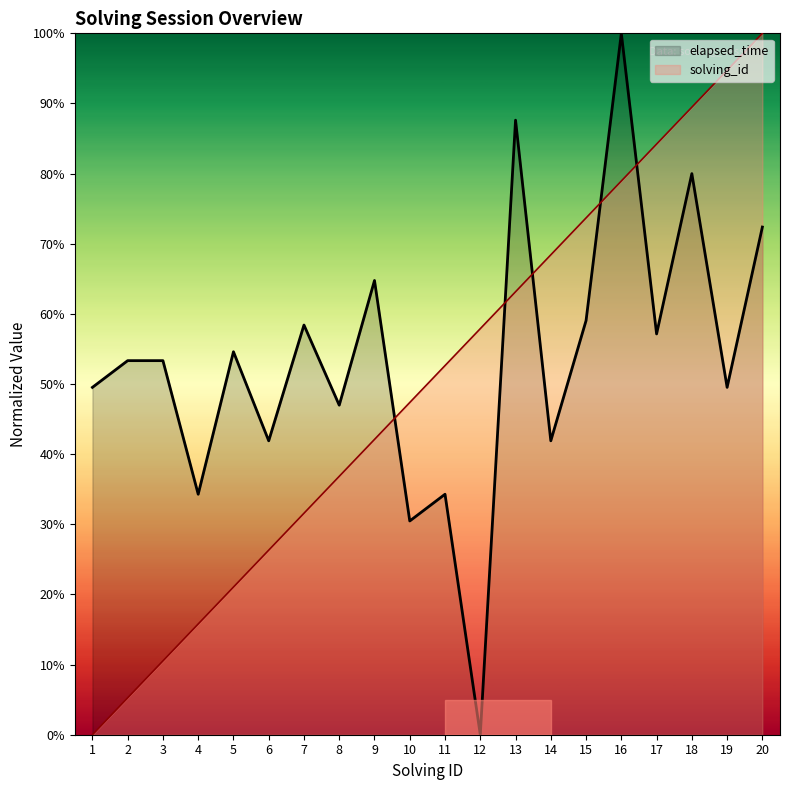

How many lines are shown in the chart?

2